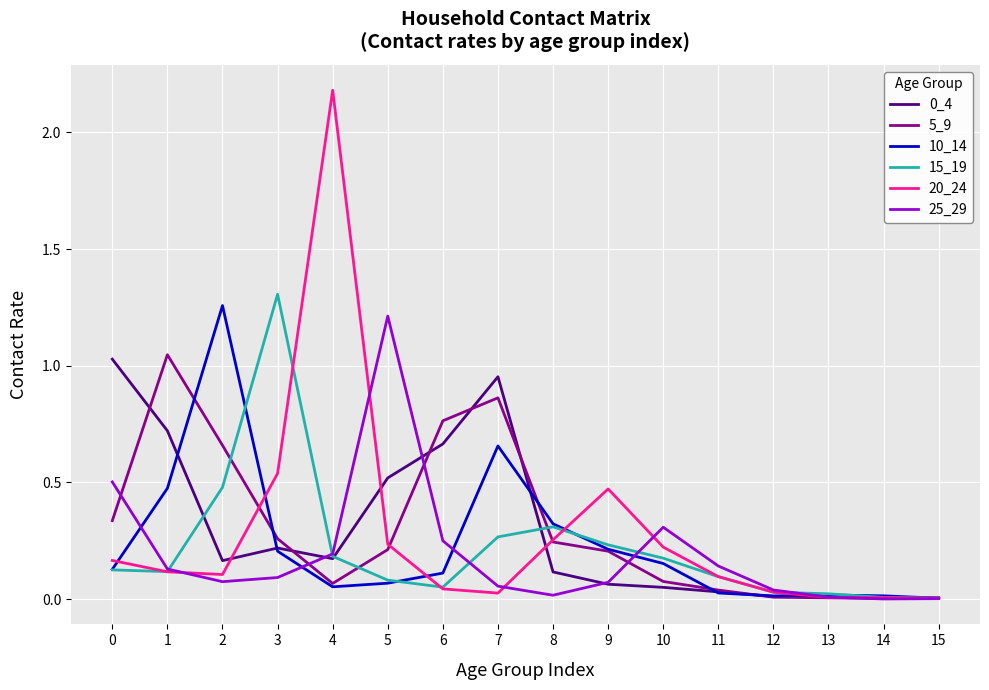

What is the maximum value shown in the chart?

2.2